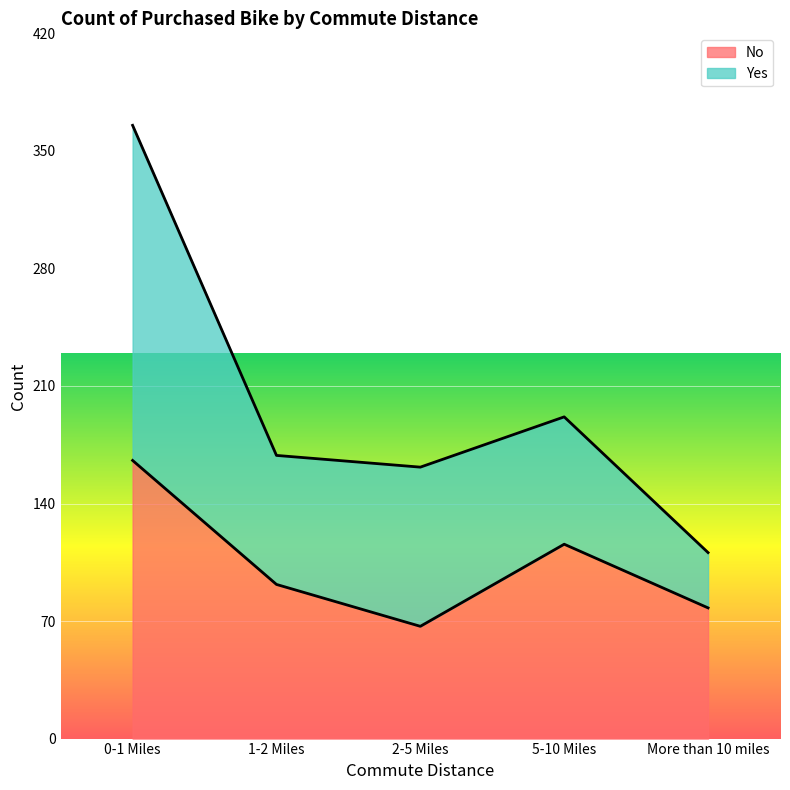

What is the lowest value of the No series?

67